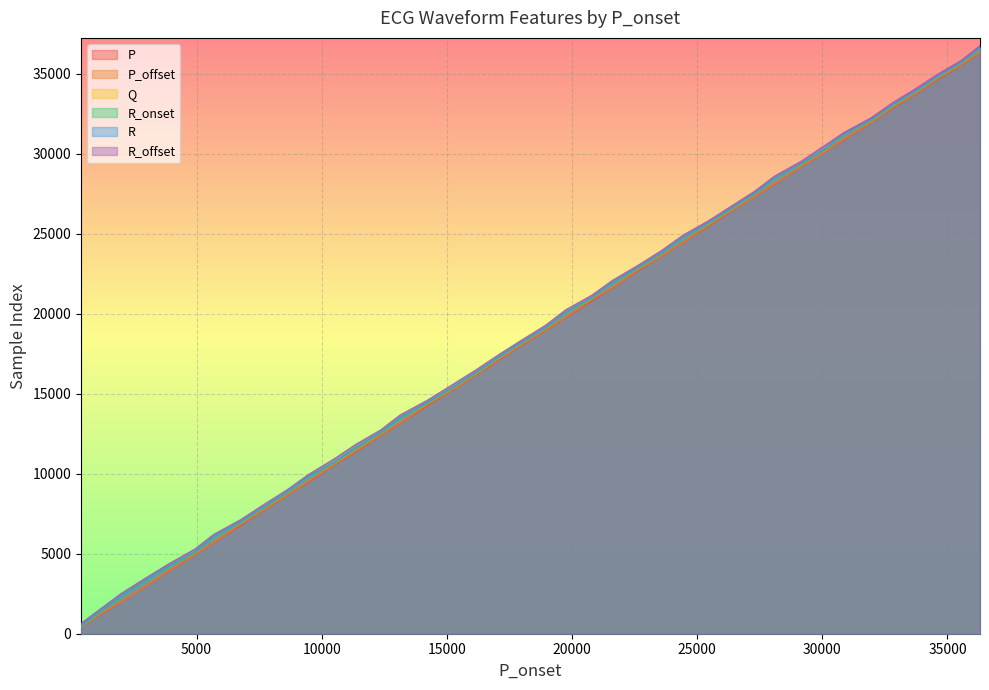

True or false: Q and R_offset cross at least once.

False